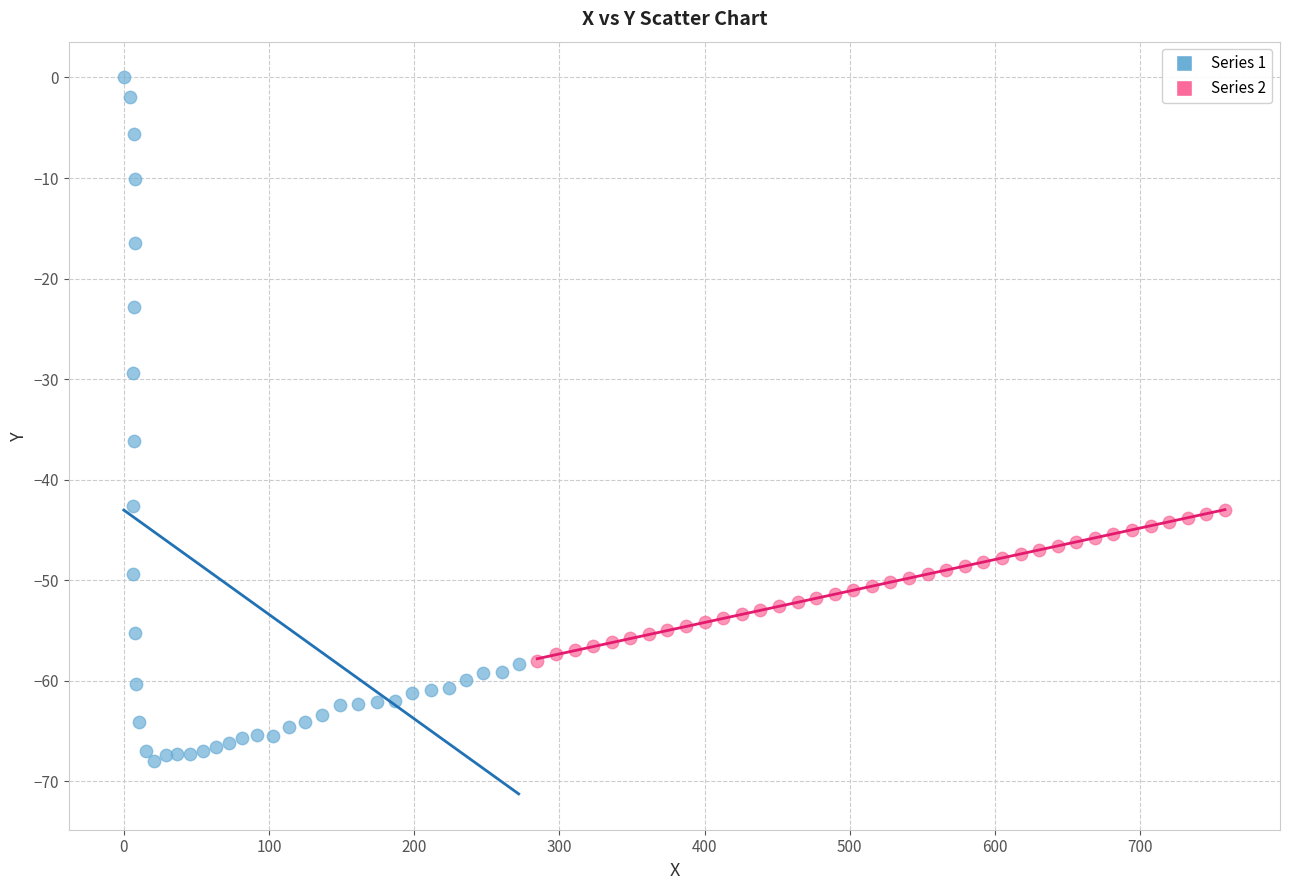

Which series has the widest spread of Y values?

Series 1